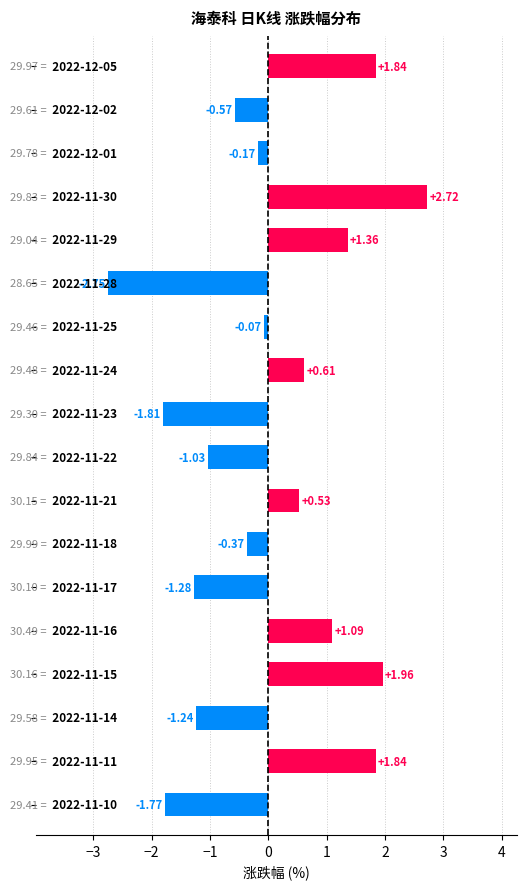

What is the difference between the second highest and second lowest values?

3.8